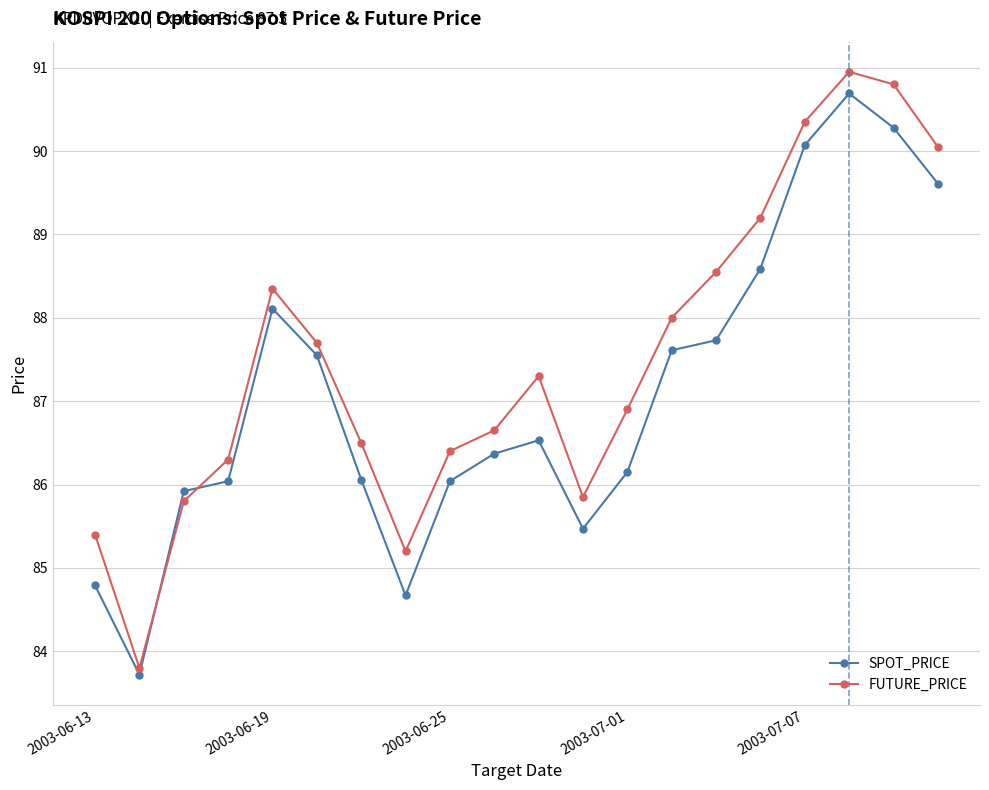

Which series ends up on top after the final intersection of SPOT_PRICE and FUTURE_PRICE?

FUTURE_PRICE